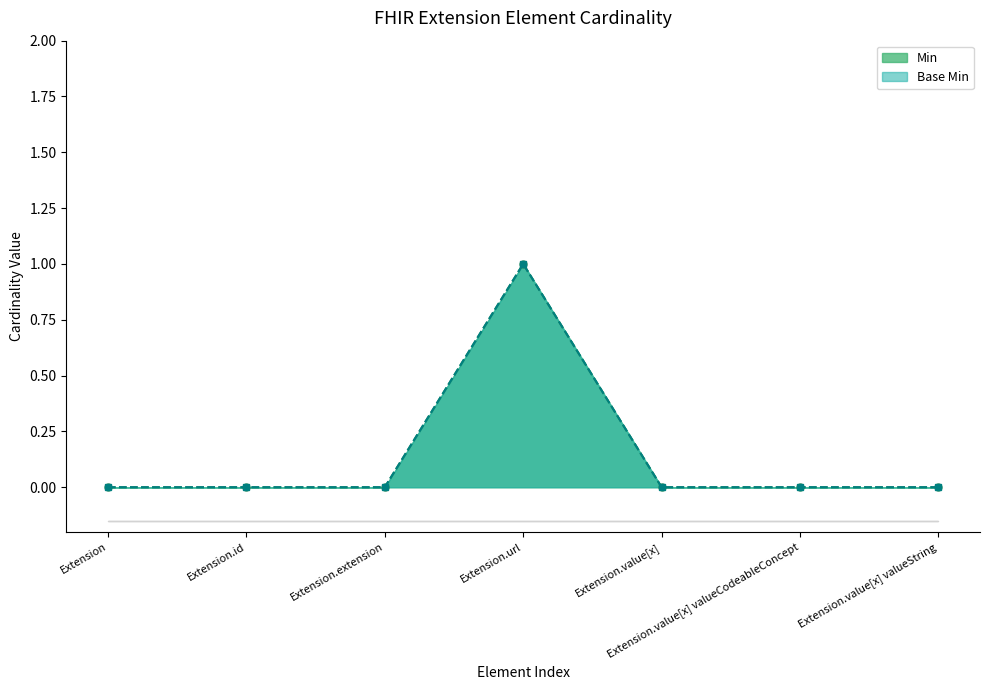

Rank the series by their maximum value, from lowest to highest.

Min, Base Min